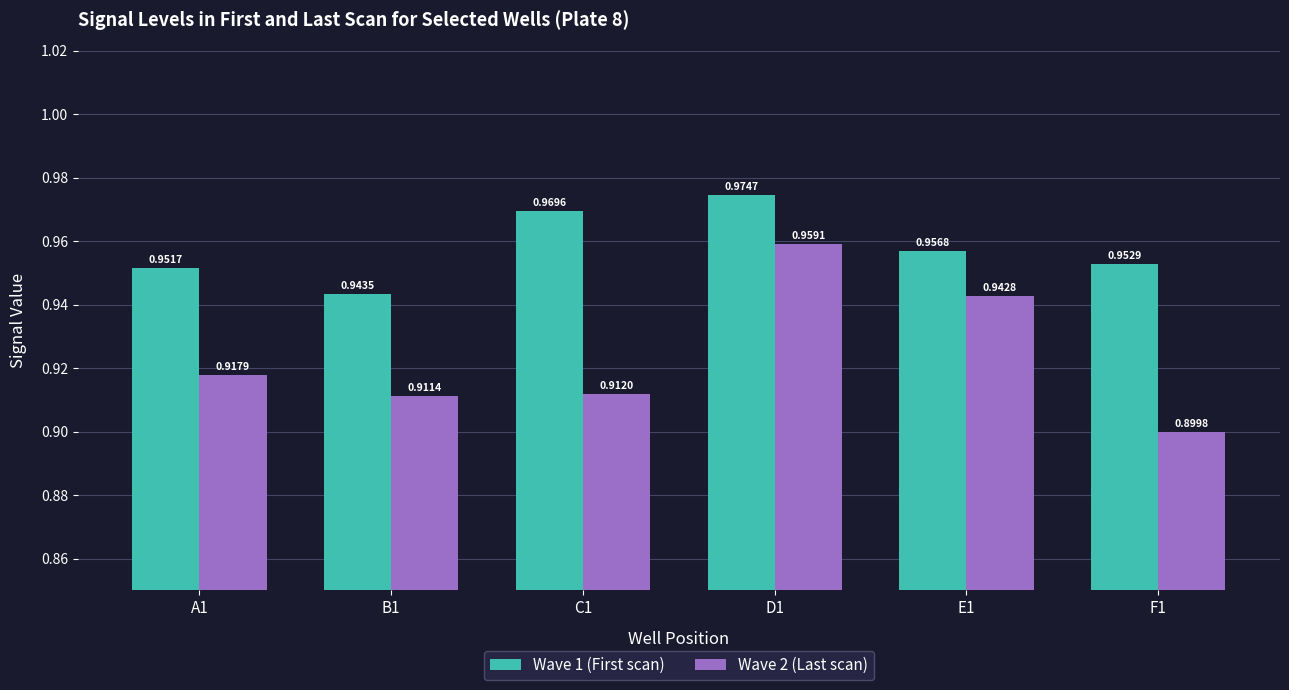

Is it true that Wave 2 (Last scan) equals 1.3 at F1?

False